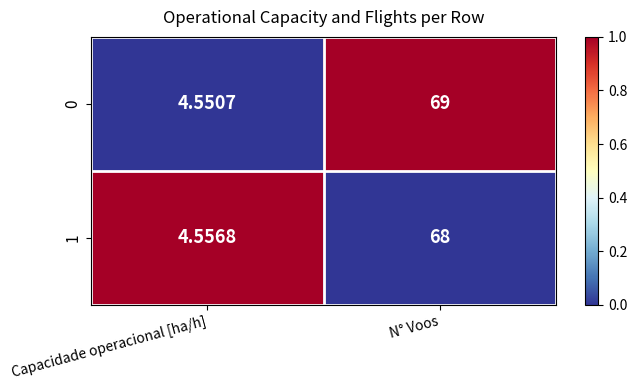

Which category has the lowest value across all series?

Capacidade operacional [ha/h]